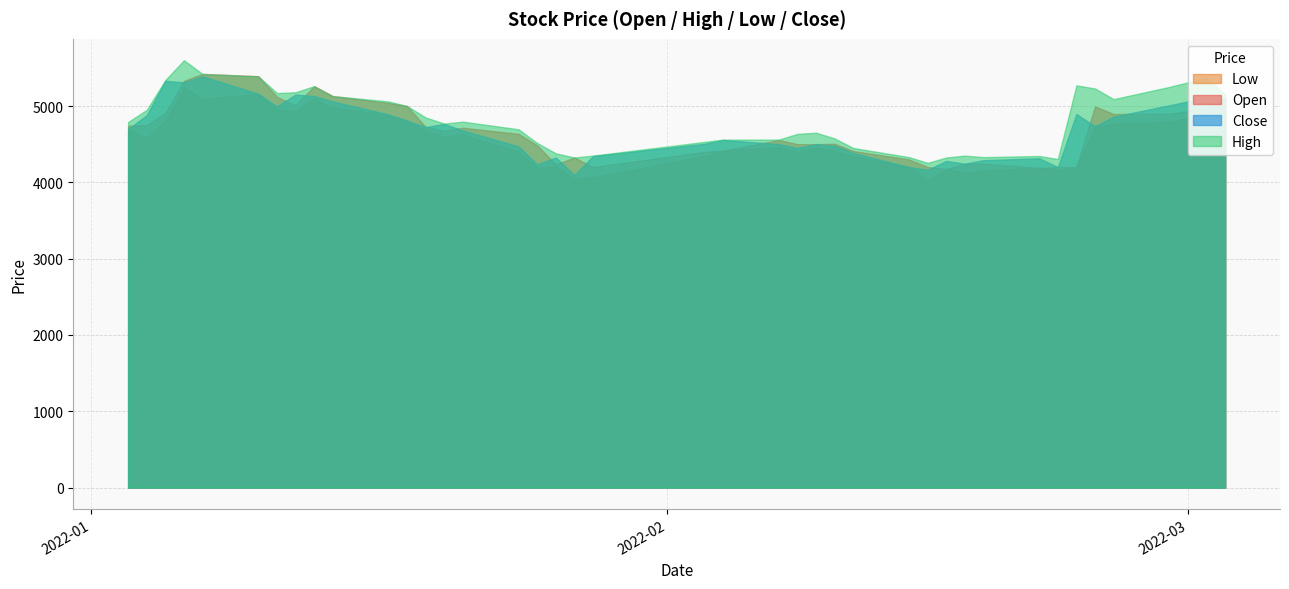

True or false: Open and Low intersect in this chart.

False